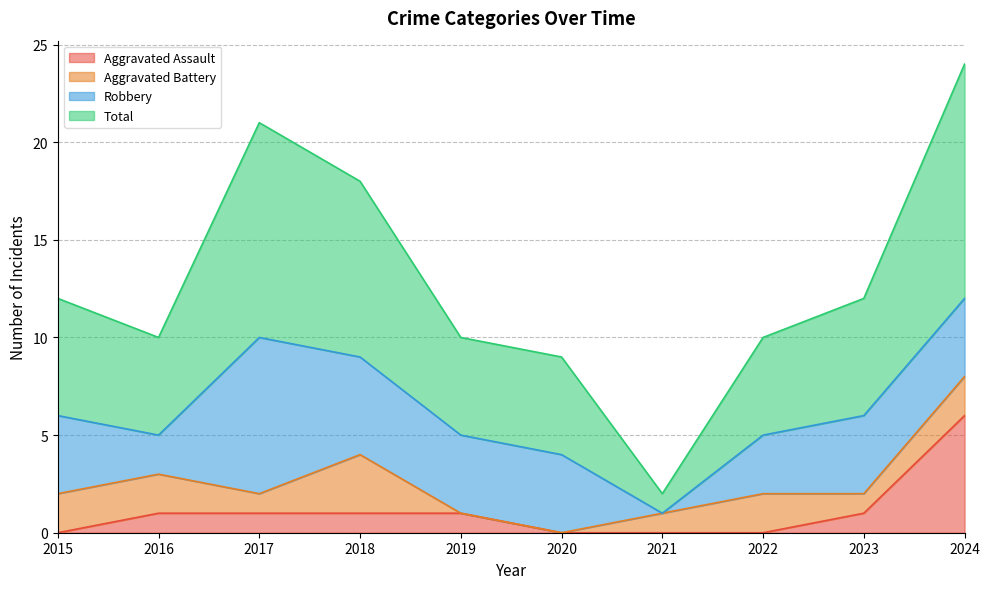

True or false: Total has a value of 1 at 2021.

False